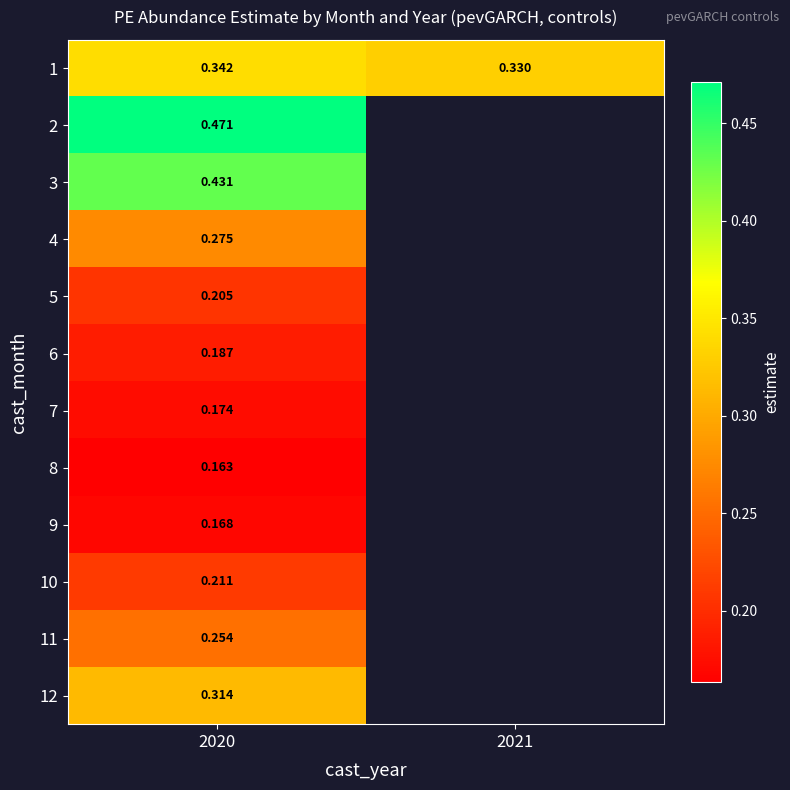

Which label corresponds to the largest value in the chart?

2020